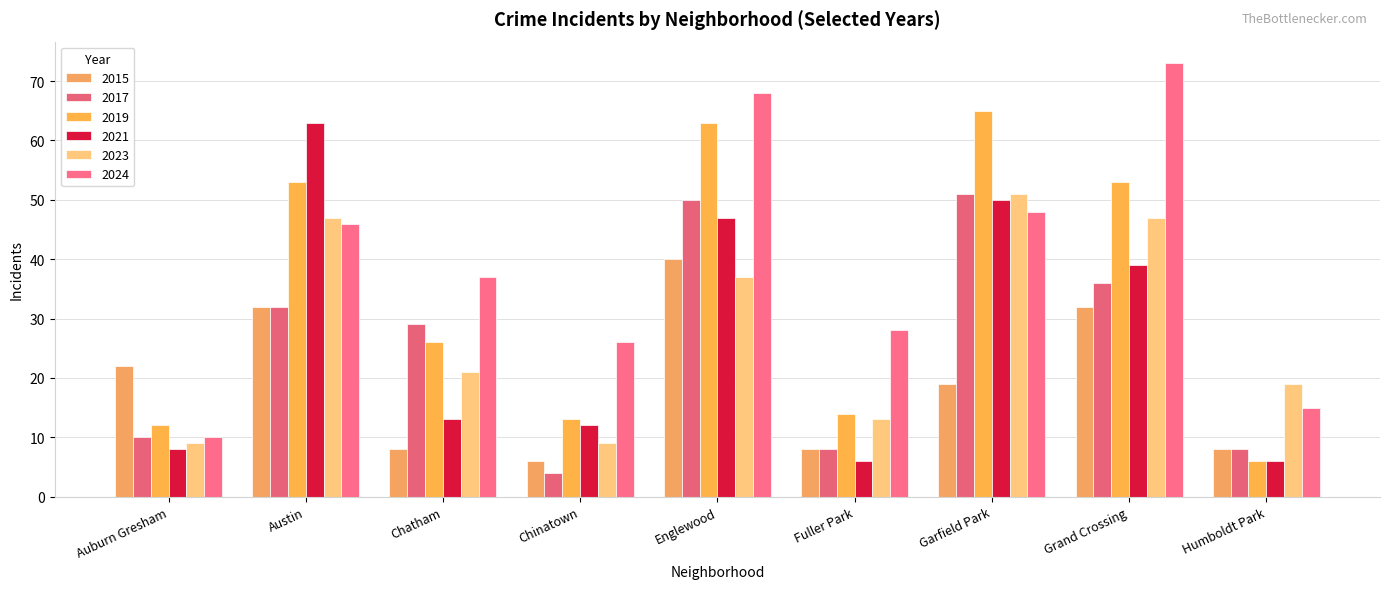

Are the bars horizontal?

No